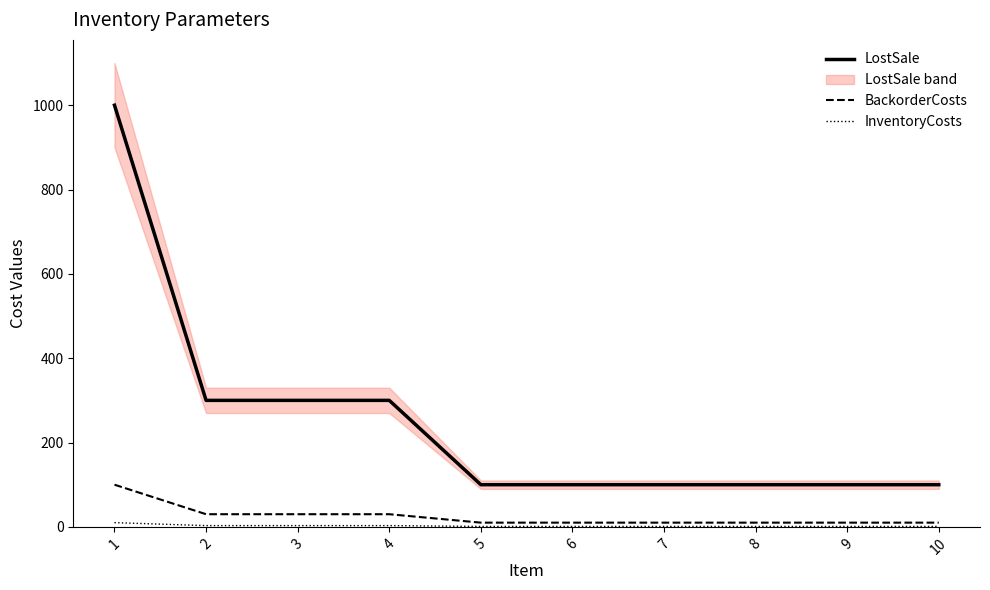

What is the sum of the BackorderCosts values at 8 and 10?

20